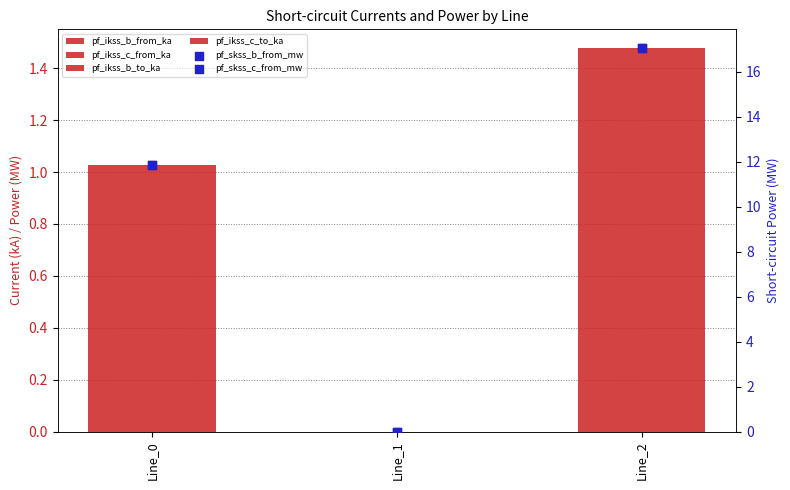

What are all the series names shown in the legend?

pf_ikss_b_from_ka, pf_ikss_c_from_ka, pf_ikss_b_to_ka, pf_ikss_c_to_ka, pf_skss_b_from_mw, pf_skss_c_from_mw